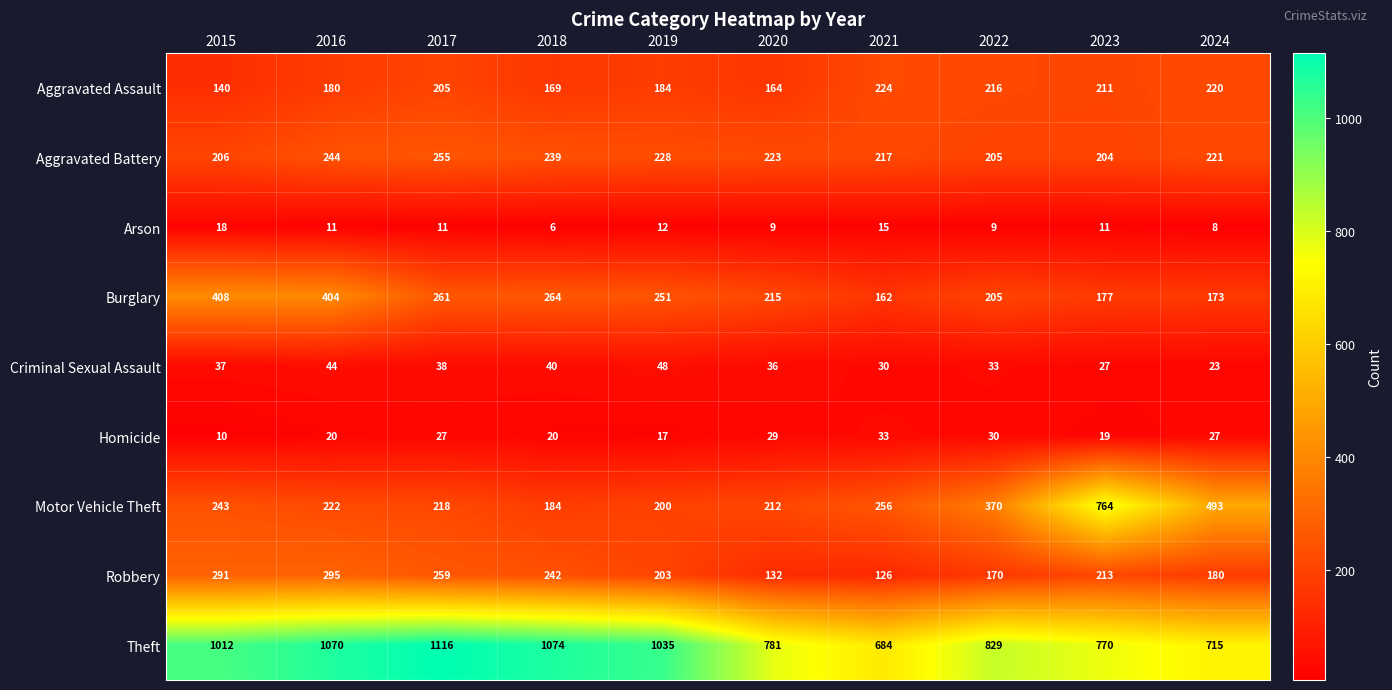

Which category has the lowest value across all series?

2018